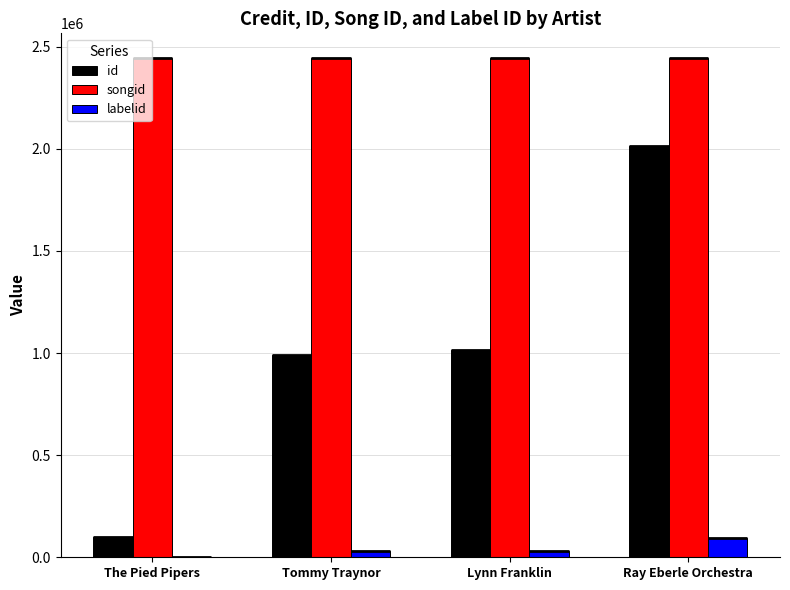

At which label is id closest to 1057679?

Lynn Franklin